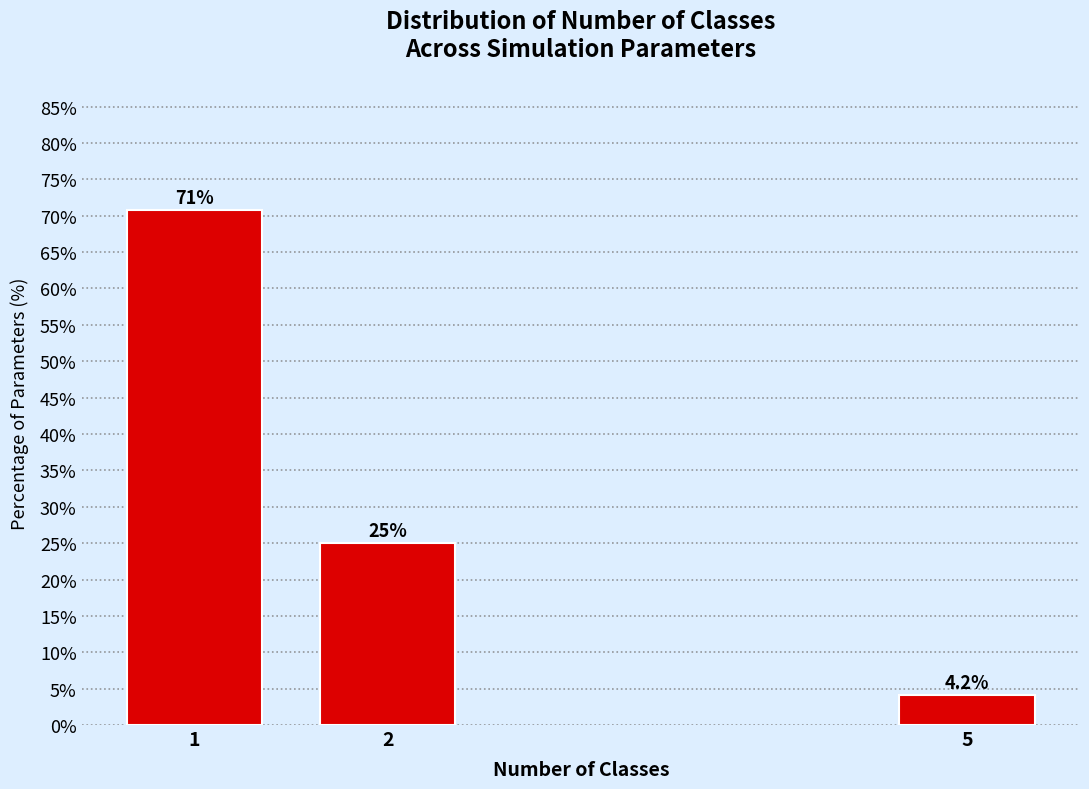

Reading left to right, what are all the values shown in this chart?

1=70.8	2=25.0	5=4.2